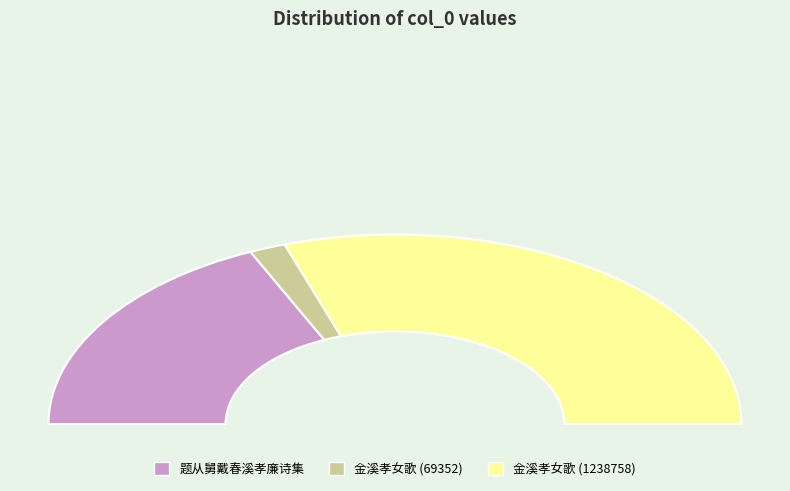

Which has a higher value, 金溪孝女歌 or 金溪孝女歌?

金溪孝女歌